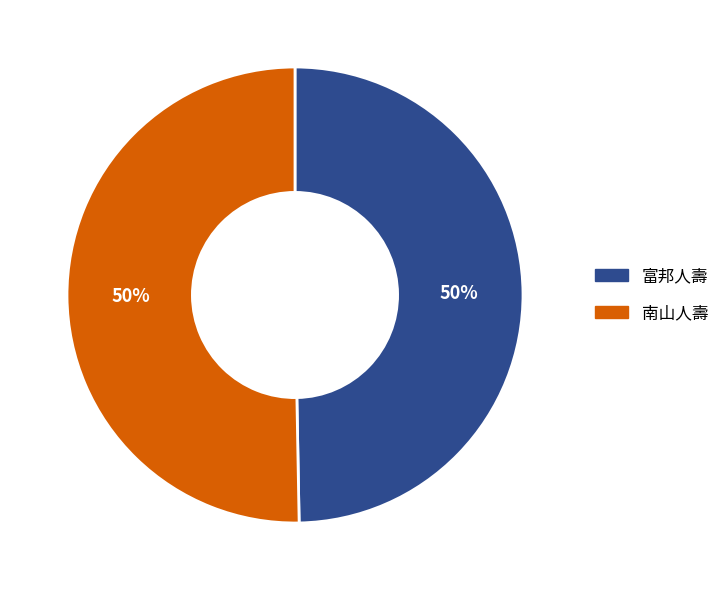

To the nearest percent, what is the average slice percentage?

50%